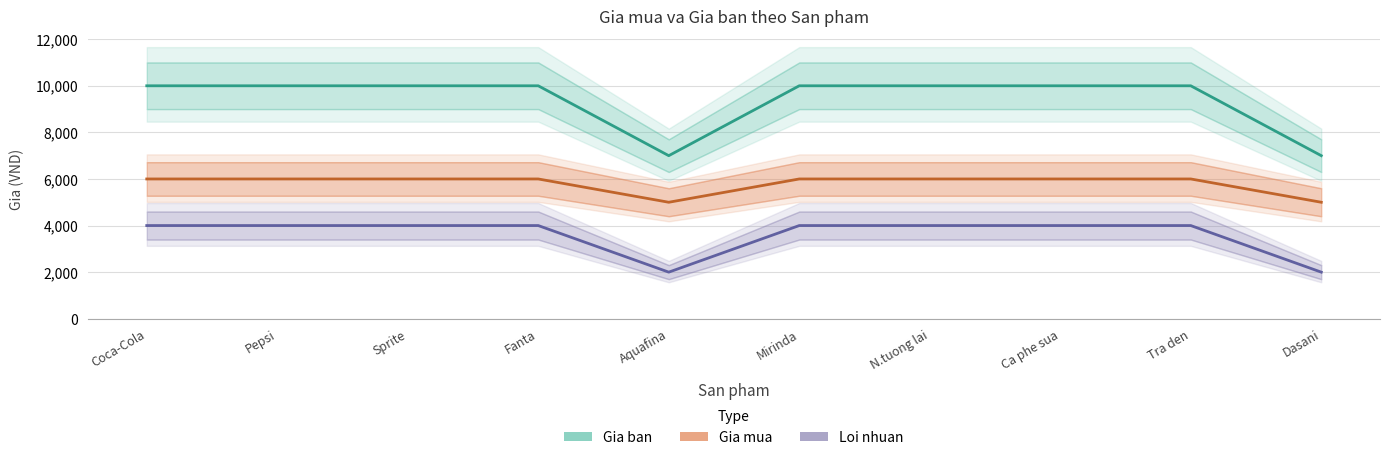

At how many categories does at least one series exceed 7809?

8